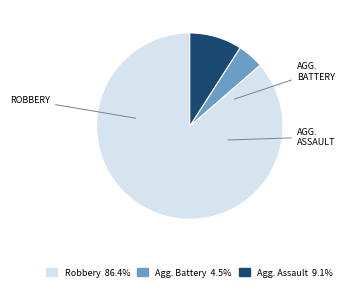

Count the number of slices in the pie.

3